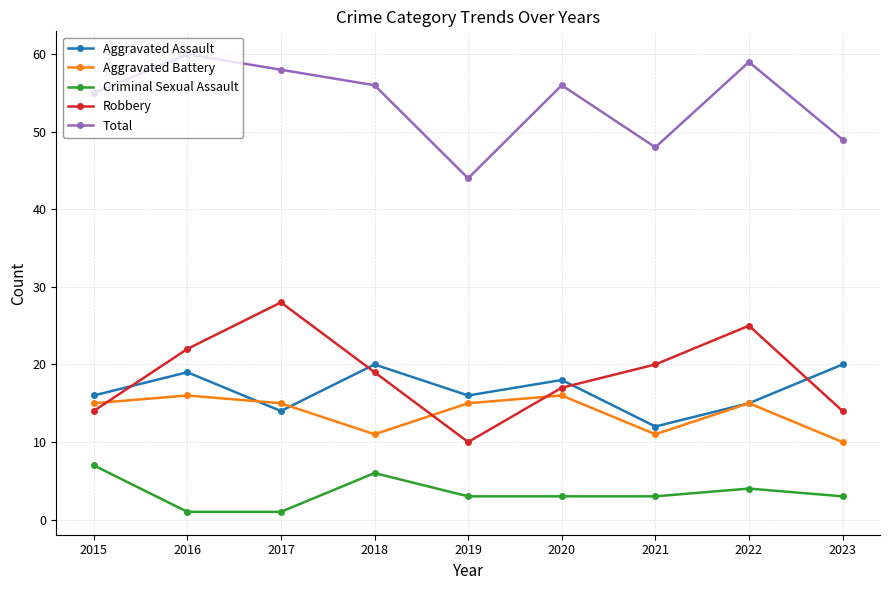

True or false: Aggravated Assault and Robbery intersect in this chart.

True